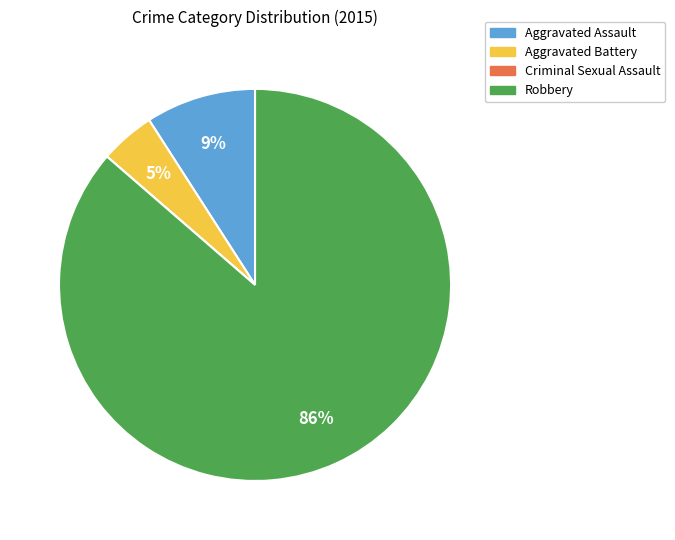

To the nearest percent, what percentage of the pie is Aggravated Assault?

9%